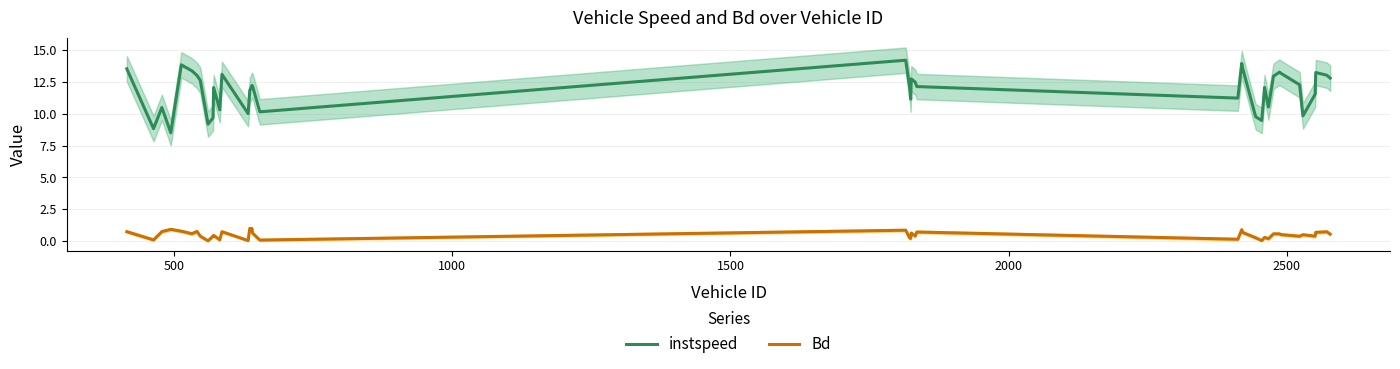

What is the label of the 11th point from the left?

10